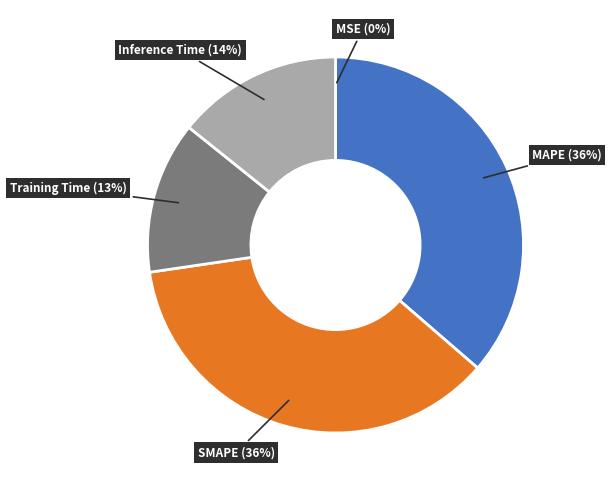

Is there a majority slice in this chart?

No